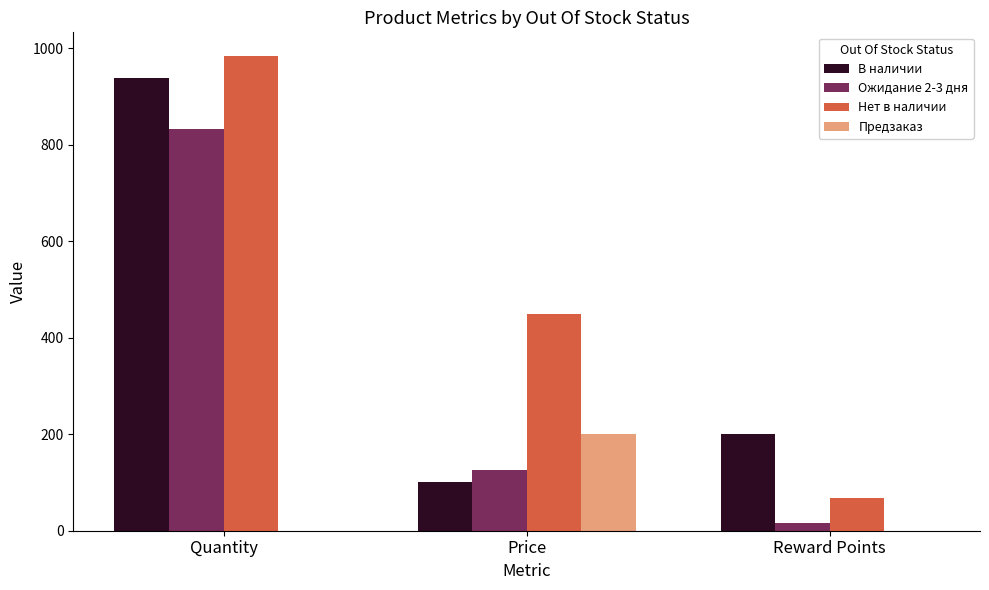

What is the average value of the Предзаказ series?

66.7